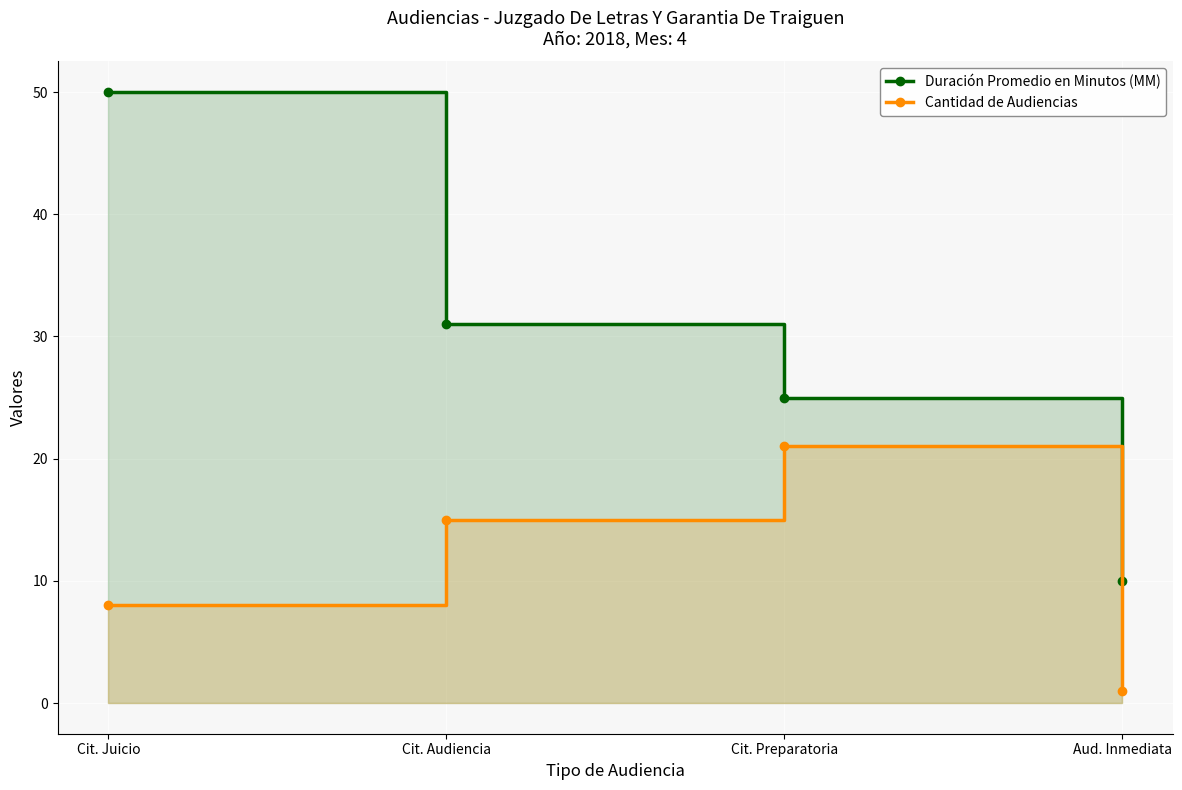

True or false: Duración Promedio en Minutos (MM) and Cantidad de Audiencias cross at least once.

False